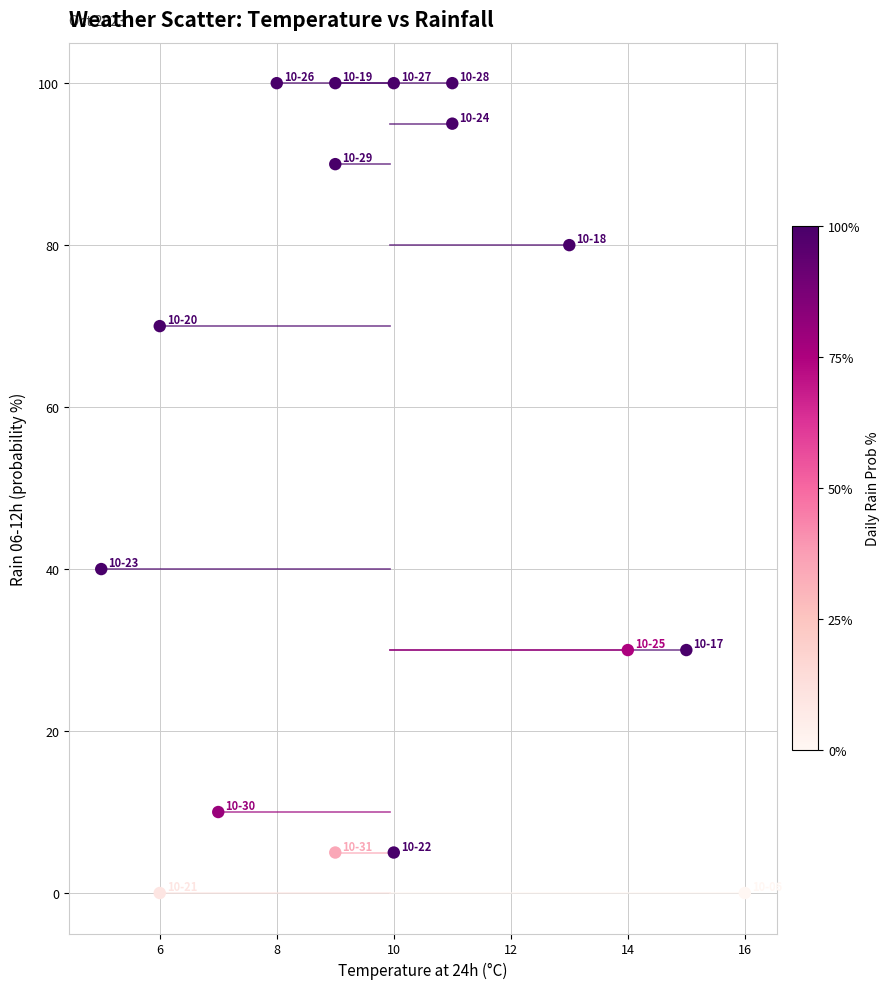

What Y value in the scatter plot is closest to 50?

40